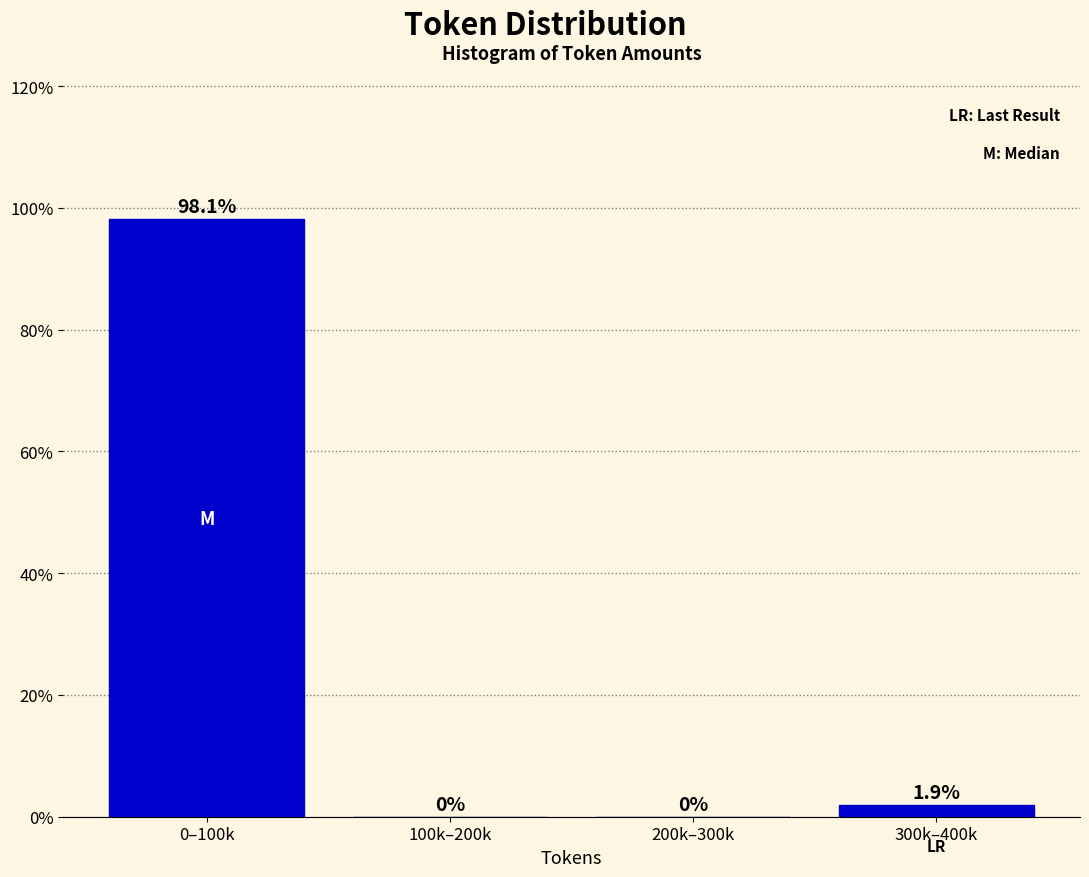

Reading right to left, list all the values displayed in this chart.

300k–400k=1.9	200k–300k=0.0	100k–200k=0.0	0–100k=98.1